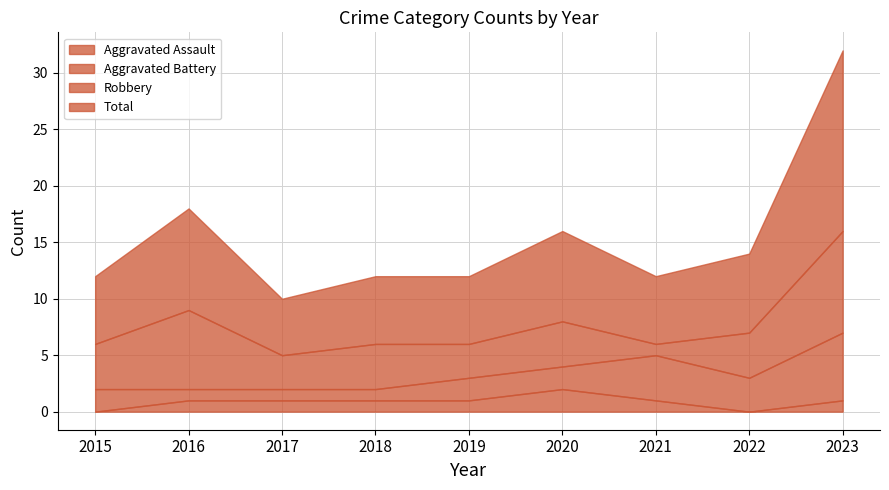

What is the total value across all series at 2016?

18